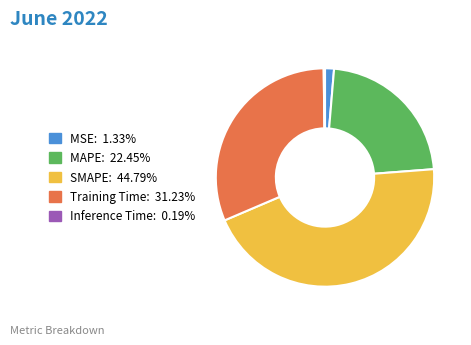

Which category has the biggest portion of the pie?

SMAPE